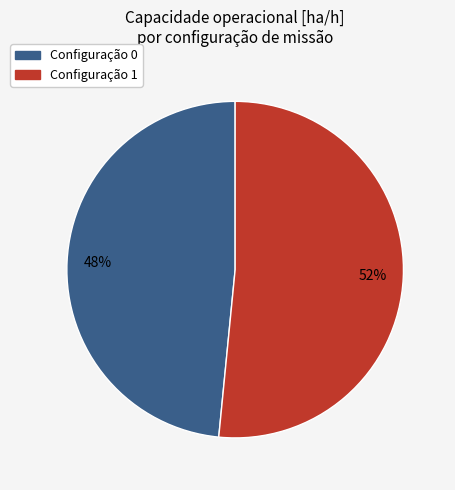

Is there a majority slice in this chart?

Yes